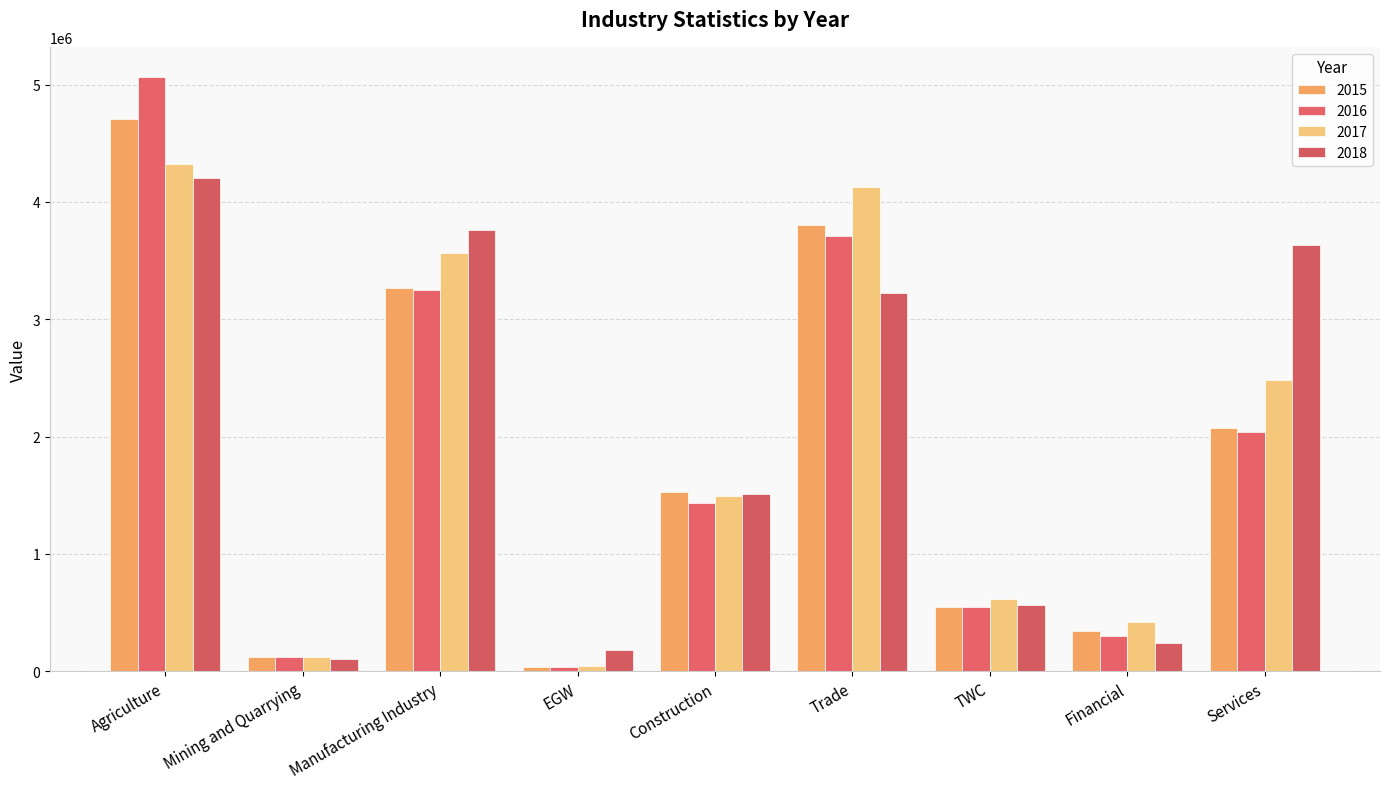

Which series has the widest spread of values?

2016